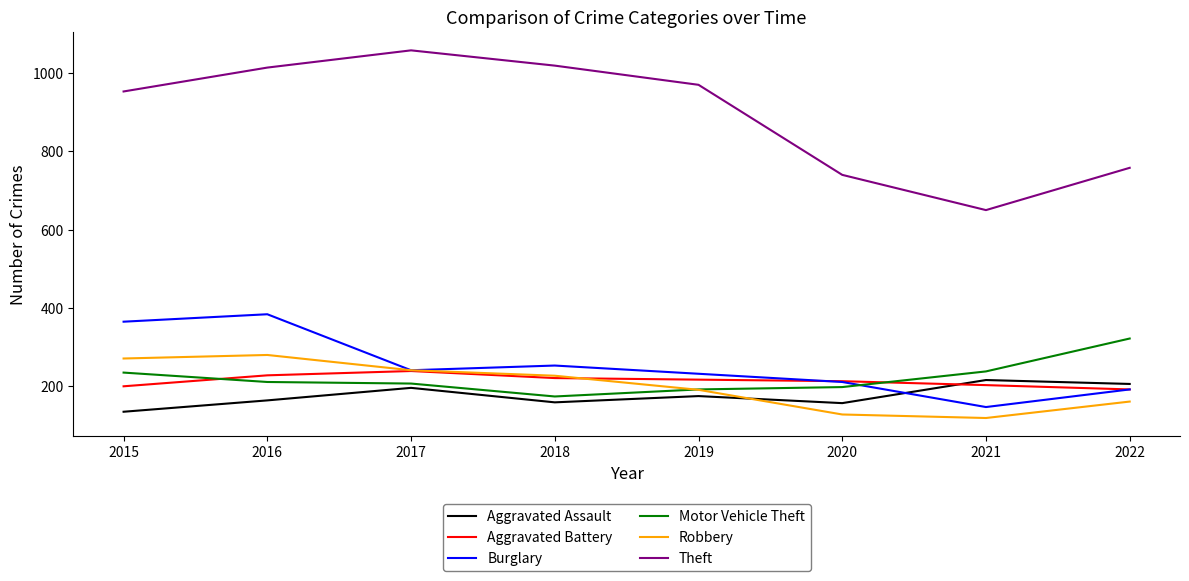

True or false: Motor Vehicle Theft has a value of 53 at 2019.

False